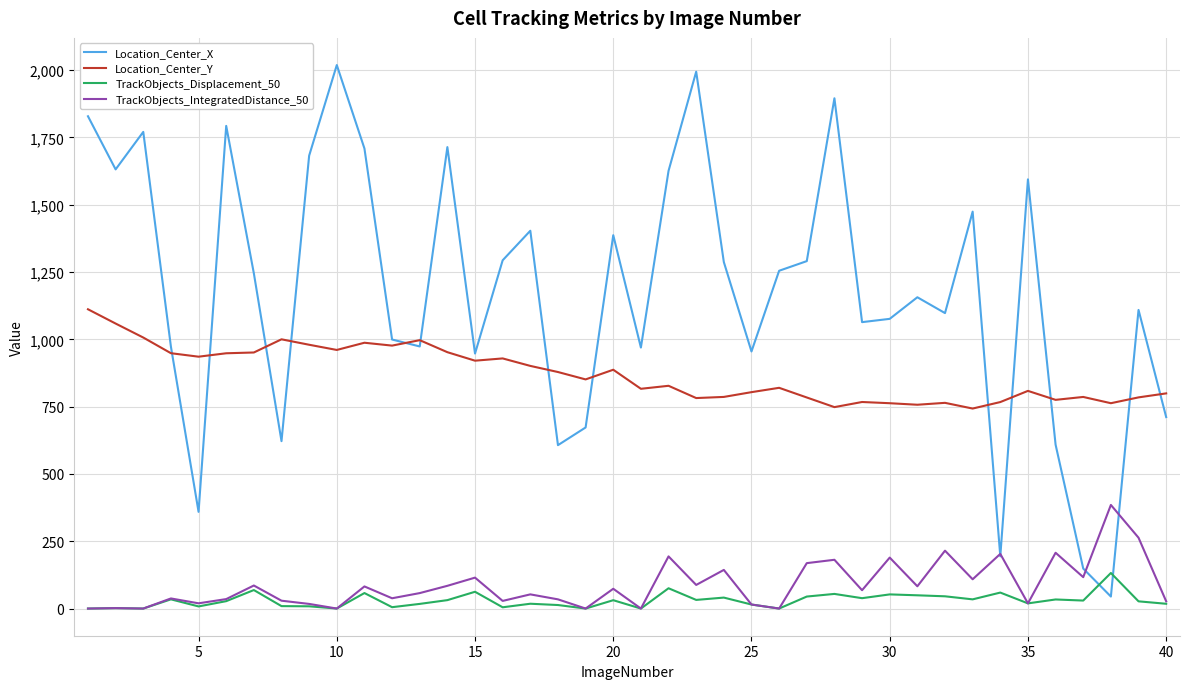

Which series ends up on top after the final intersection of TrackObjects_Displacement_50 and Location_Center_X?

Location_Center_X